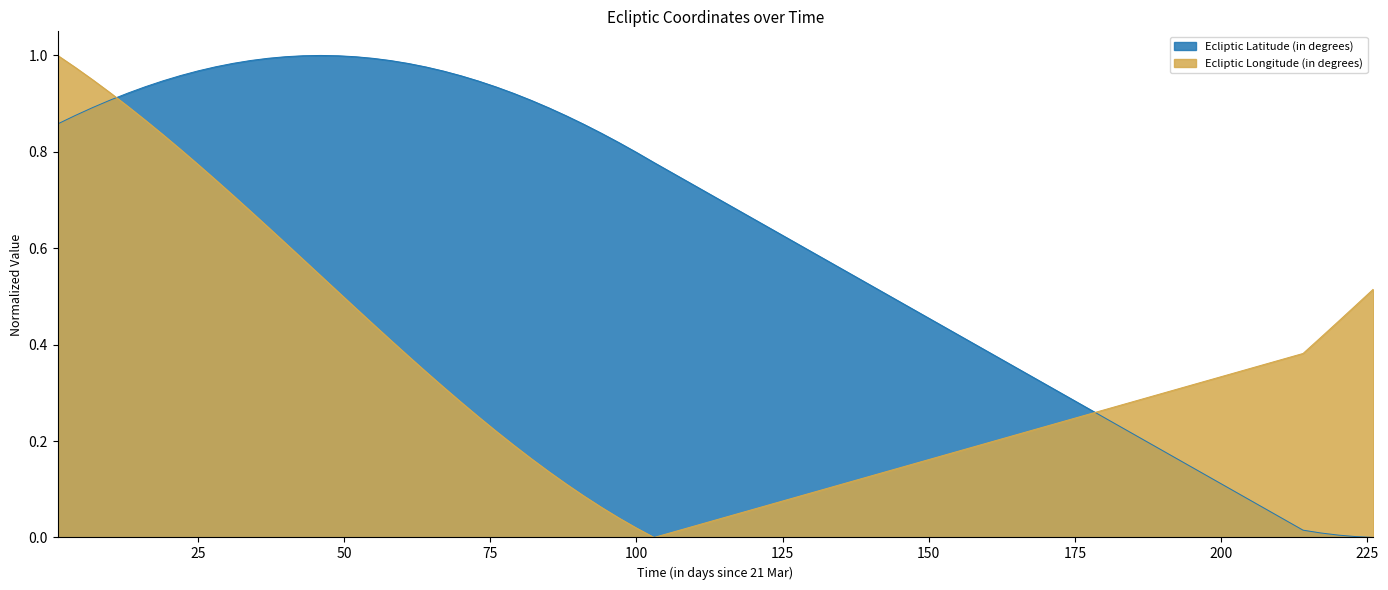

What is the value of the Ecliptic Latitude (in degrees) point at the 15th from the left?

1.0